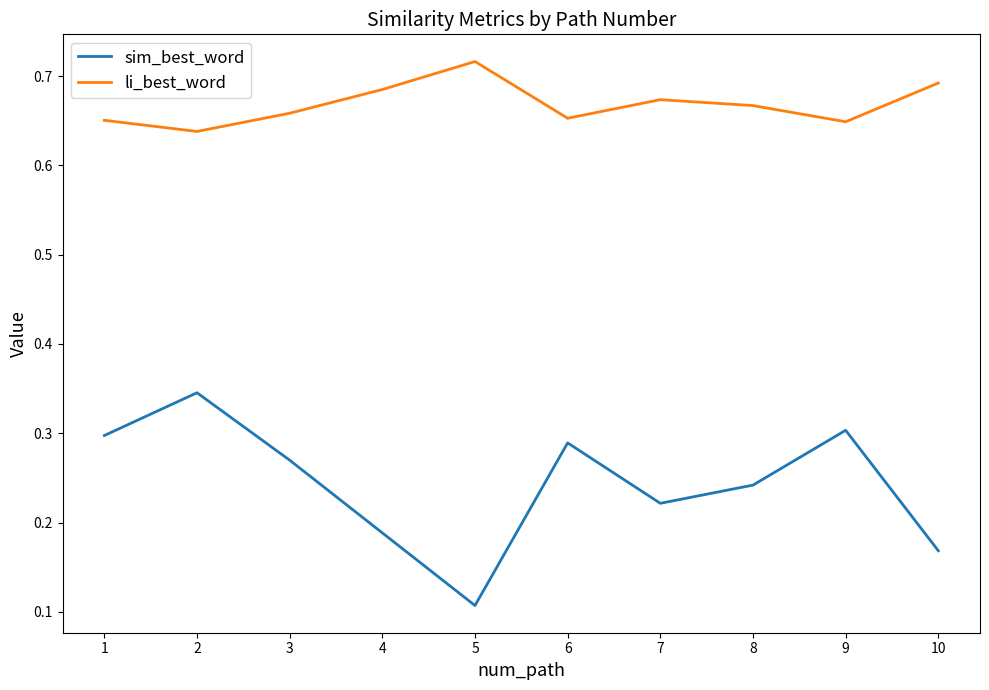

Rank the series at 1 from highest to lowest value.

li_best_word, sim_best_word